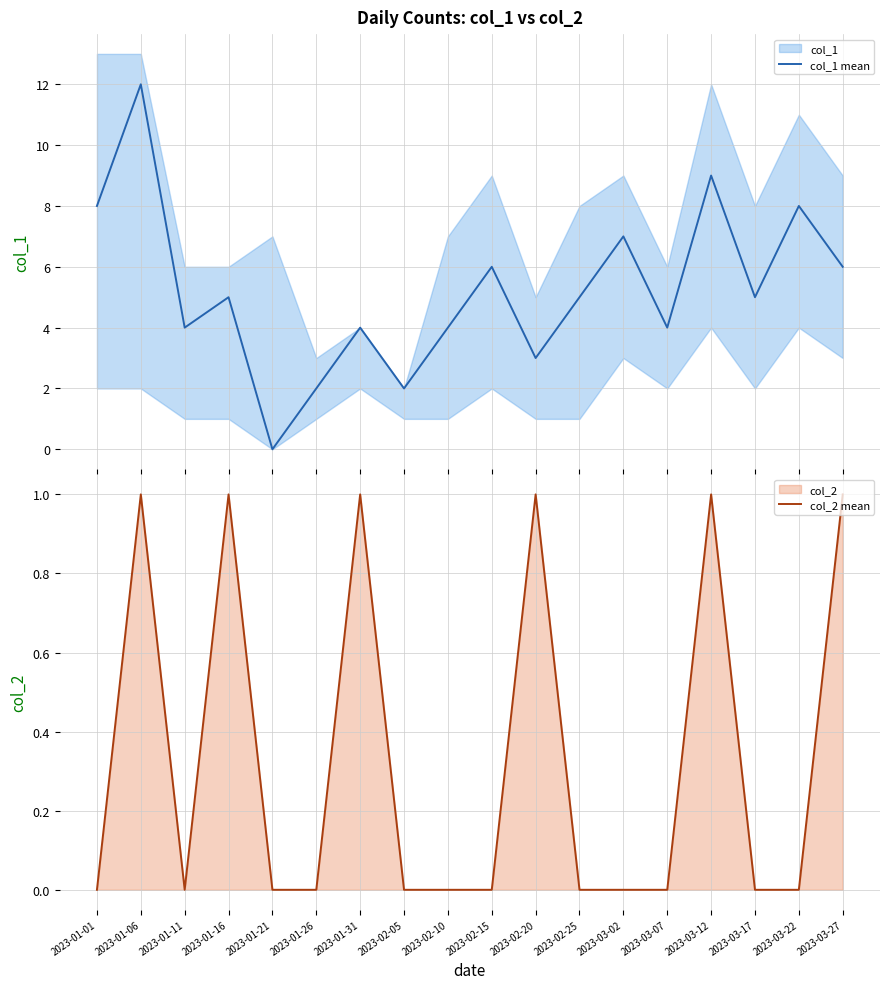

The col_1 mean series shows 2 at 2023-02-10. True or false?

False